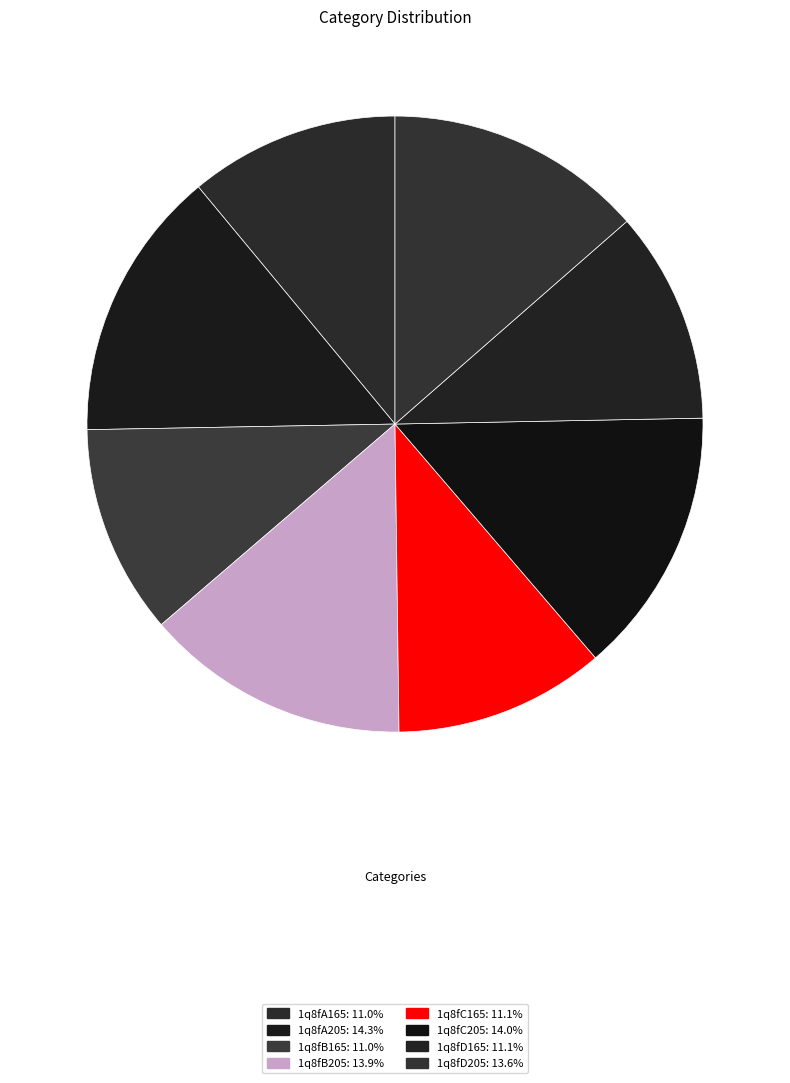

To the nearest percent, what portion does 1q8fA205 represent?

14%